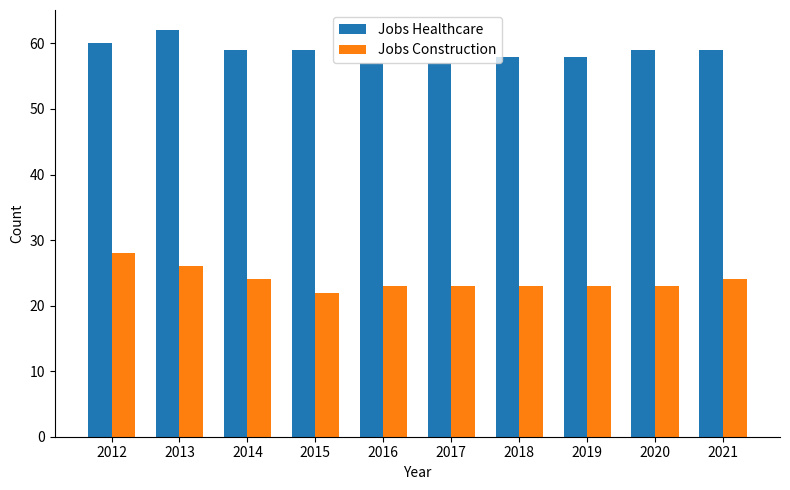

The Jobs Healthcare series shows 37 at 2016. True or false?

False